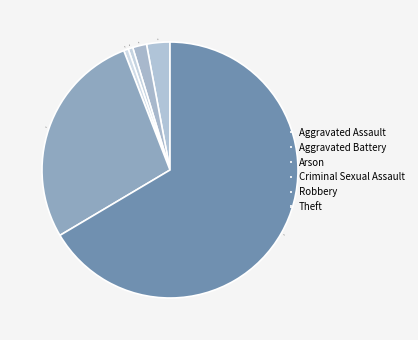

Does any single category account for the majority?

Yes